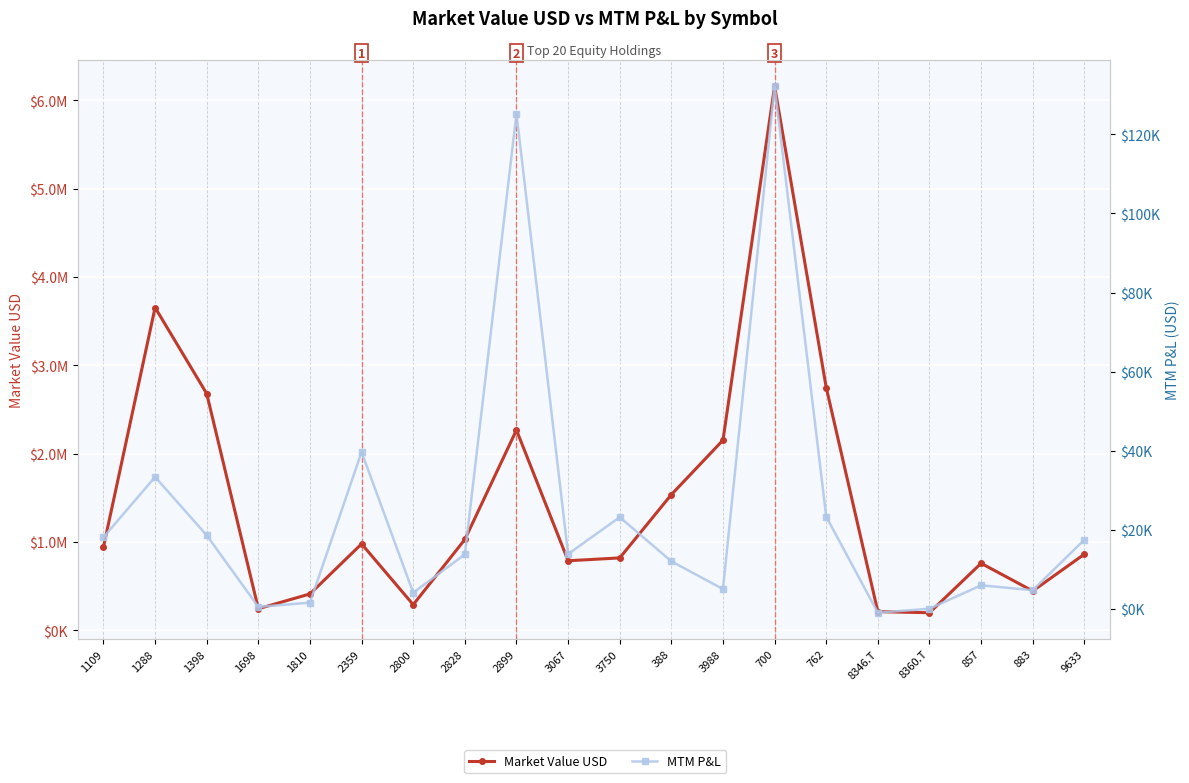

True or false: Market Value USD has a value of 509962.1 at 2359.

False